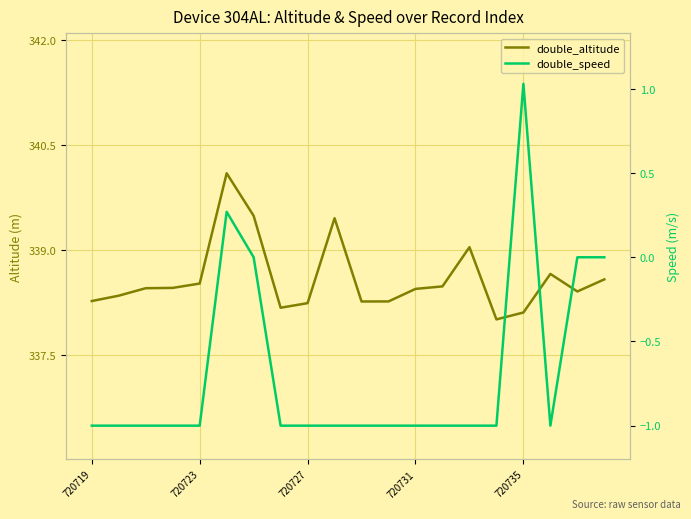

Is it true that double_altitude equals 338.6 at 19?

True